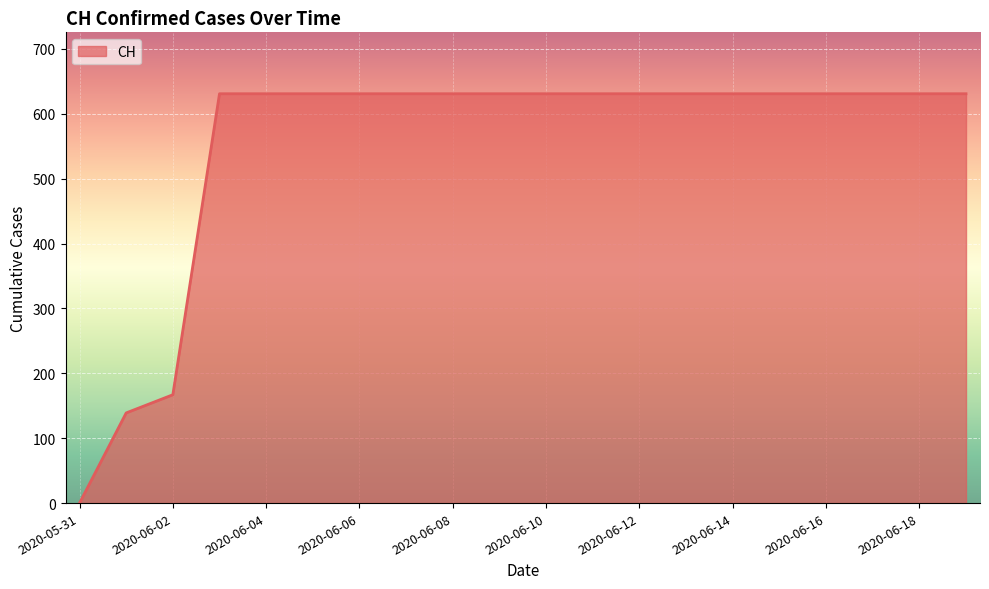

What is the difference between the maximum and minimum values?

631